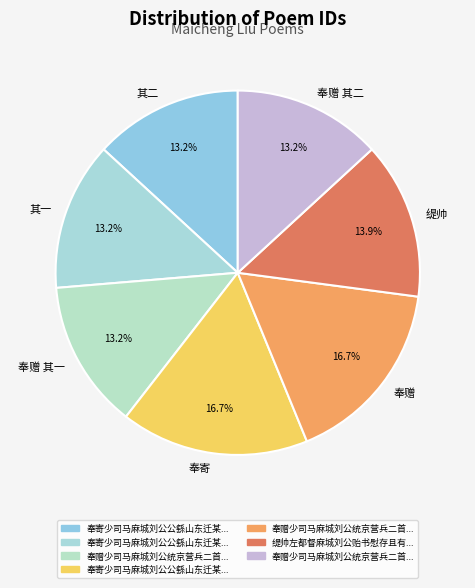

Does 奉赠 其二 represent more than half of the total?

No